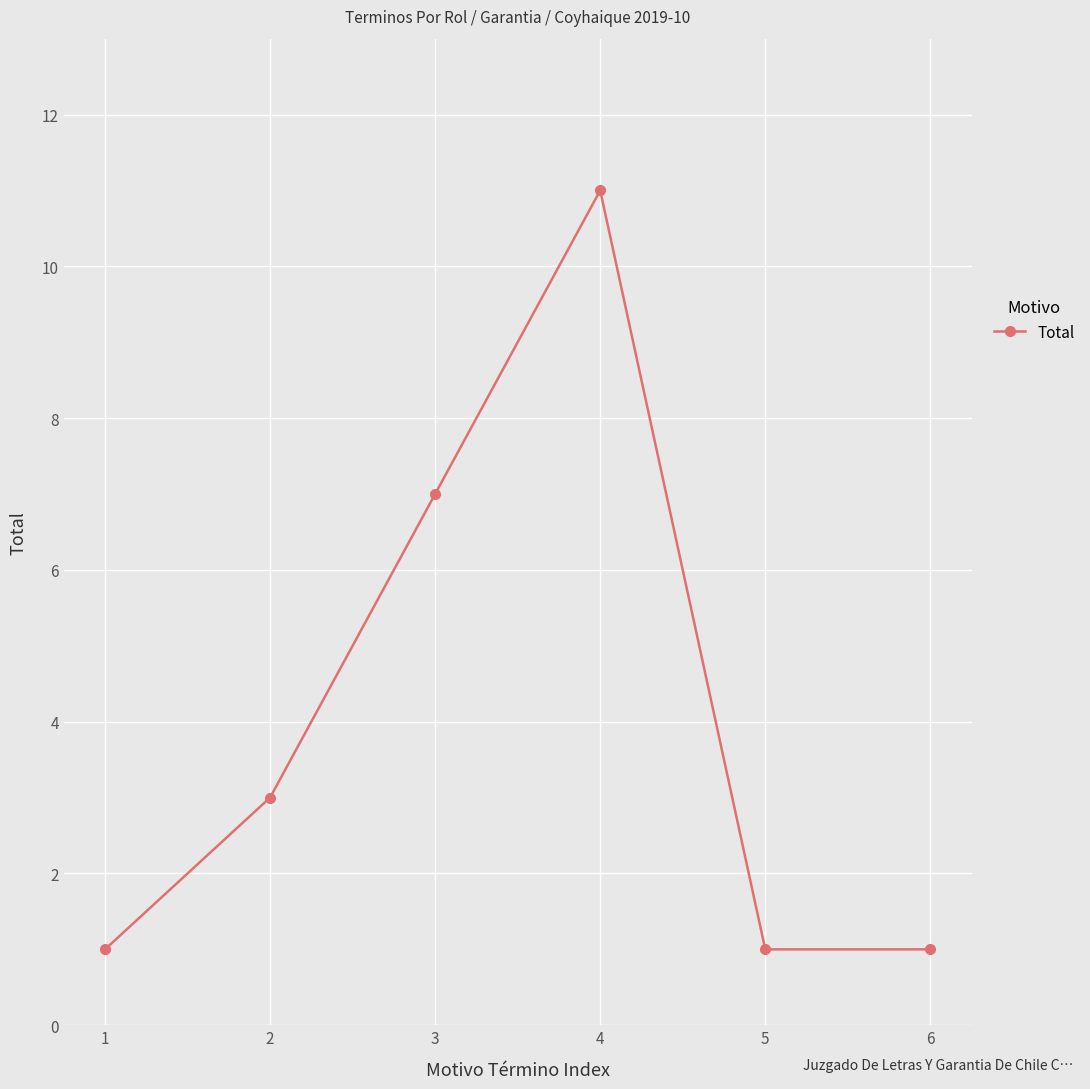

Reading left to right, extract all data points from this chart.

1=1	2=3	3=7	4=11	5=1	6=1